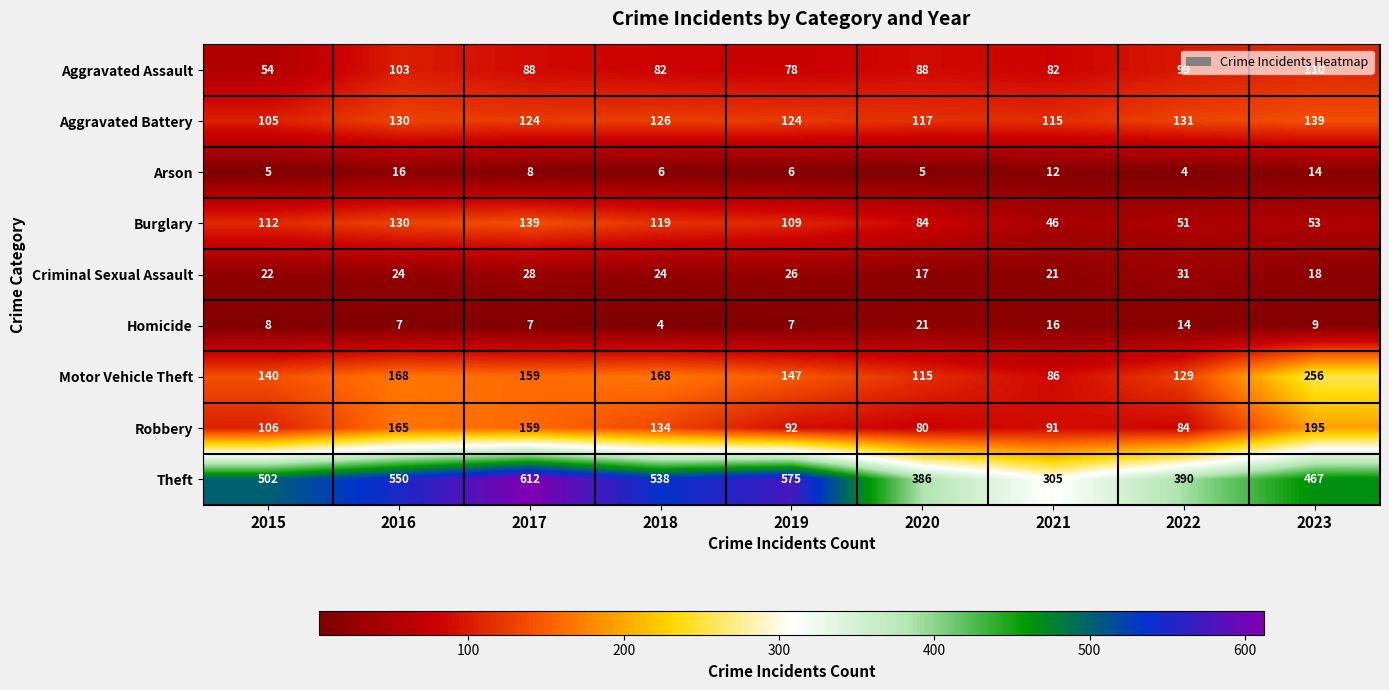

The Arson series shows 5 at 2020. True or false?

True